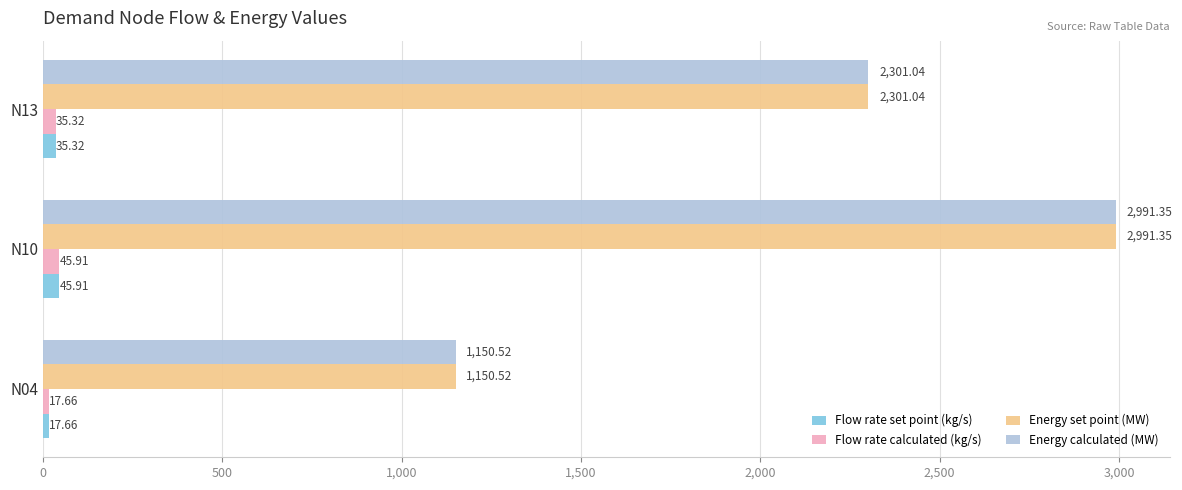

At which category is the sum across all series the highest?

N10